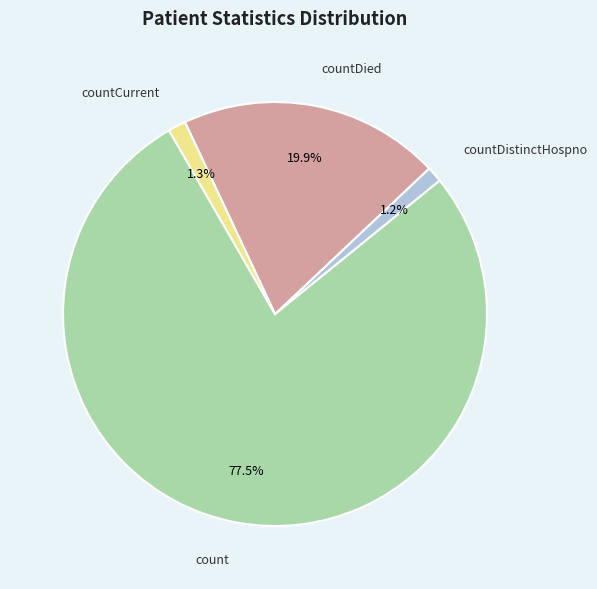

Which slice is the largest?

count